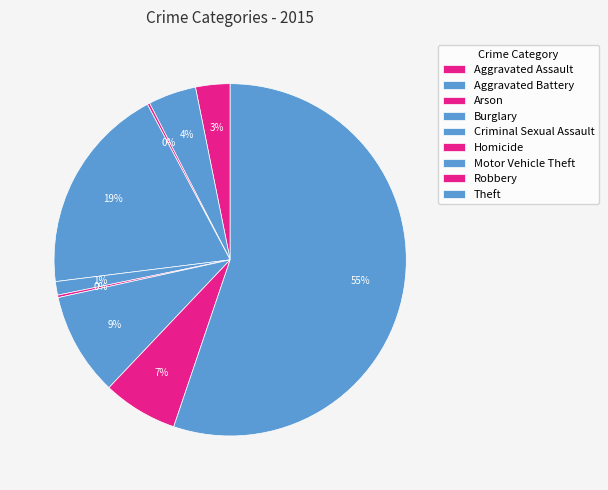

How many segments does this pie chart have?

9